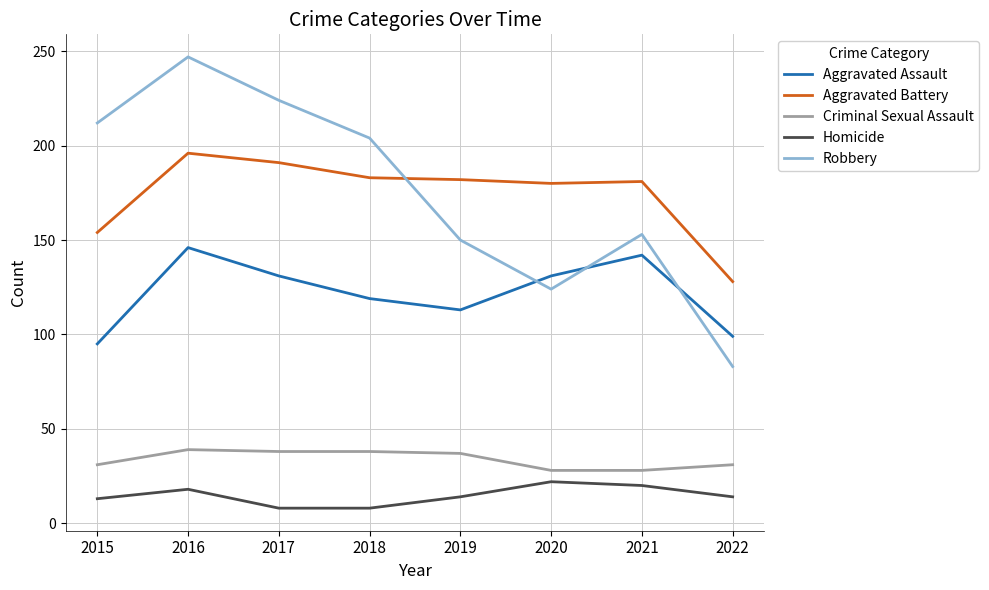

Rank the series at 2021 from highest to lowest value.

Aggravated Battery, Robbery, Aggravated Assault, Criminal Sexual Assault, Homicide